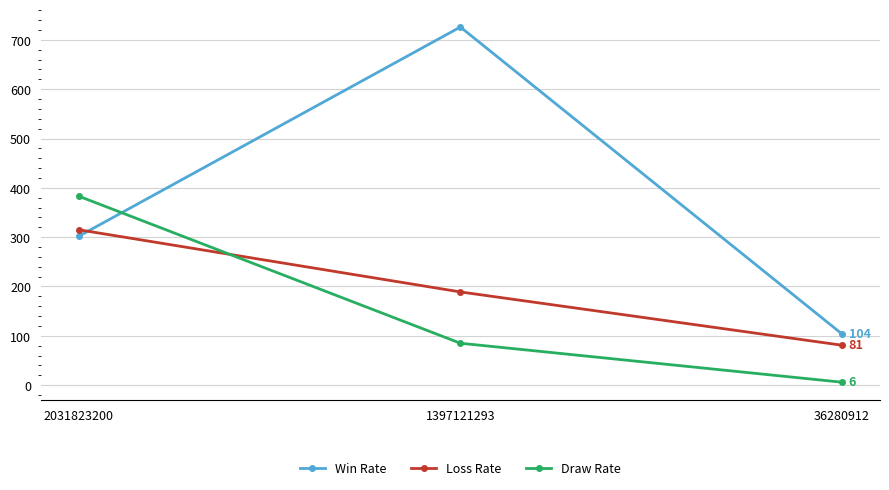

Which series has the largest range (max minus min)?

Win Rate